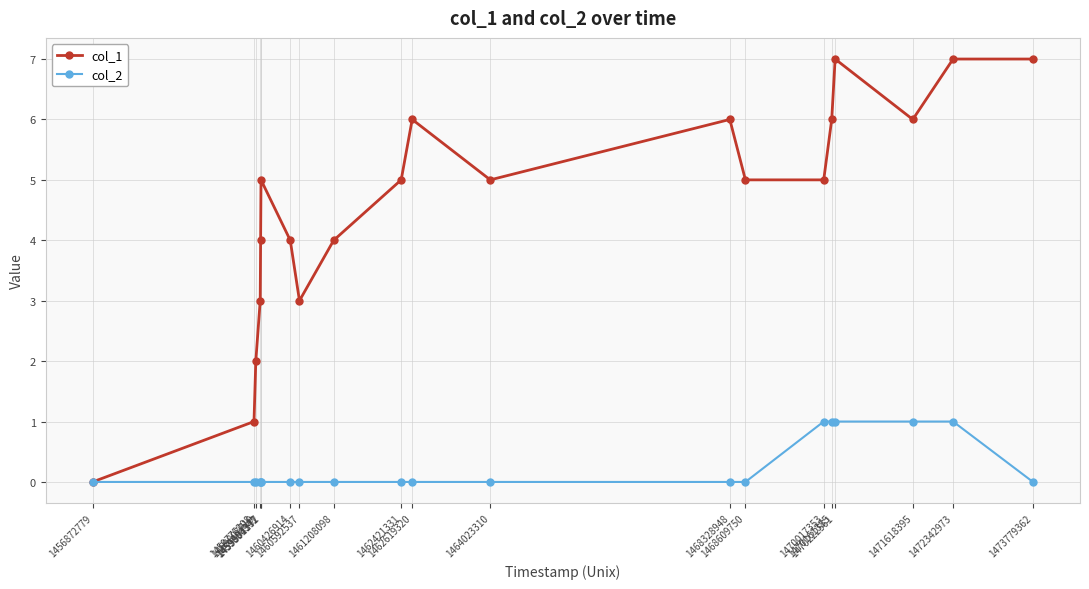

List the series in order of their peak value, highest first.

col_1, col_2